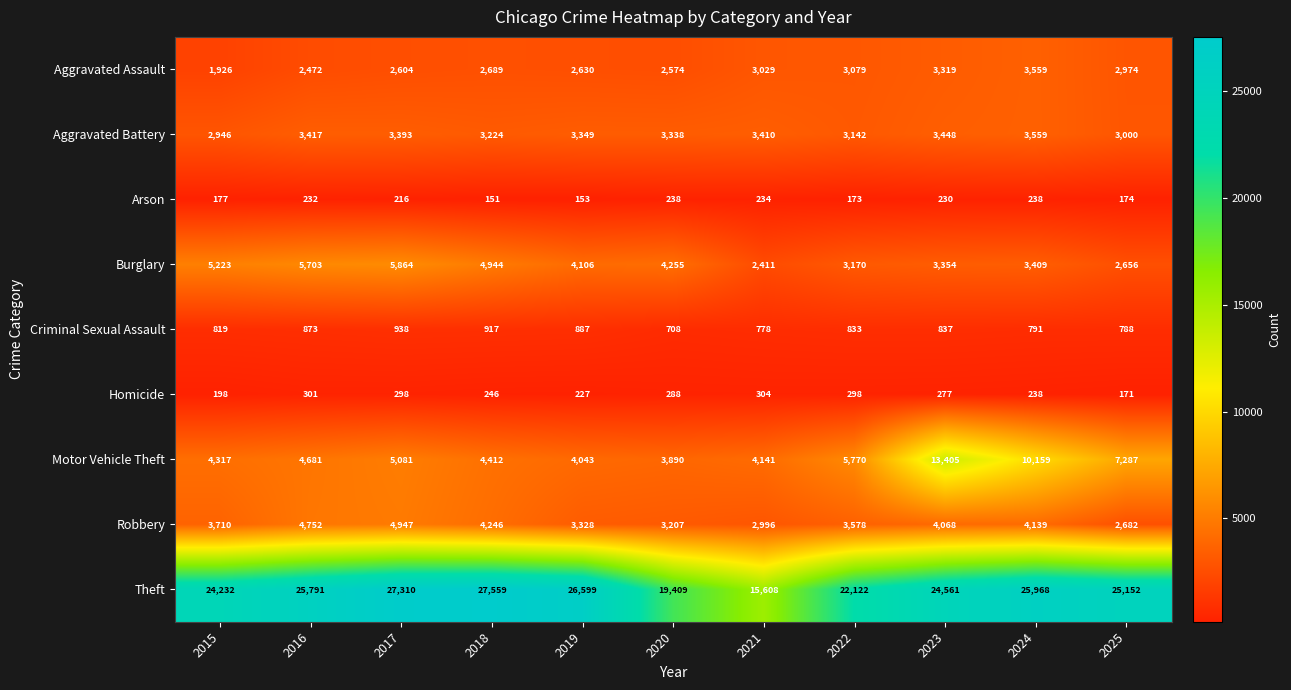

At which category is the sum across all series the highest?

2023